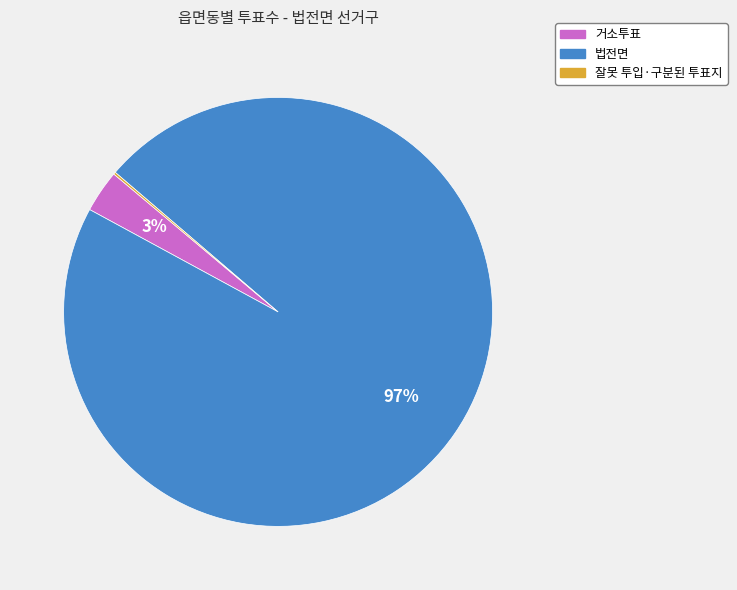

What percentage is the 거소투표 slice, to the nearest percent?

3%